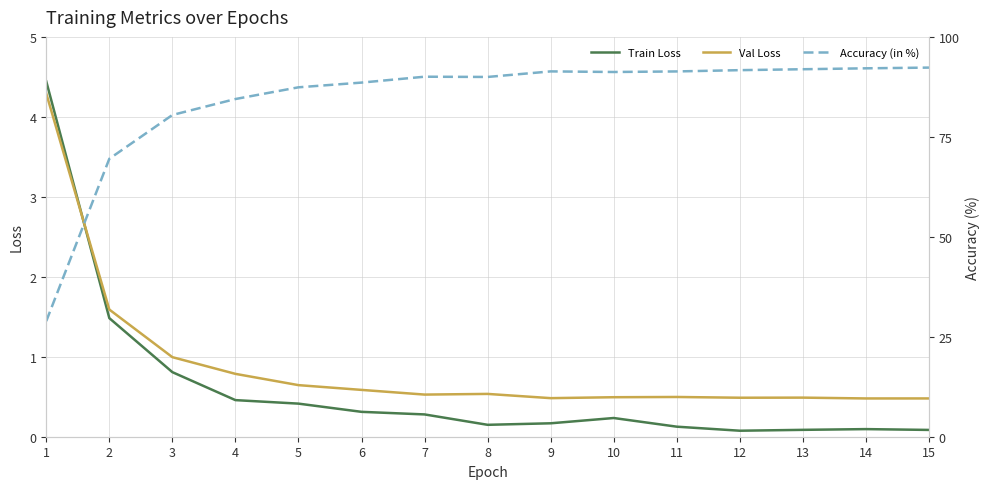

What is the minimum value for Val Loss?

0.5